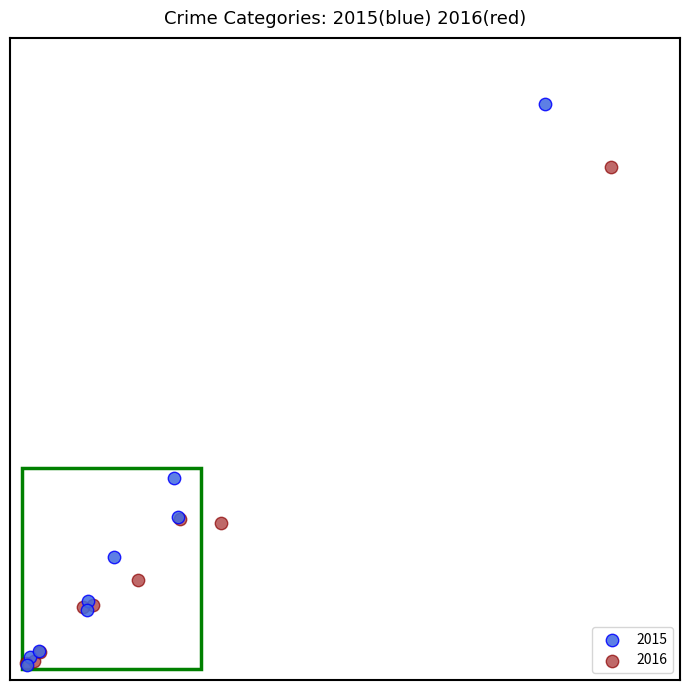

What are all the series names shown in the legend?

2015, 2016